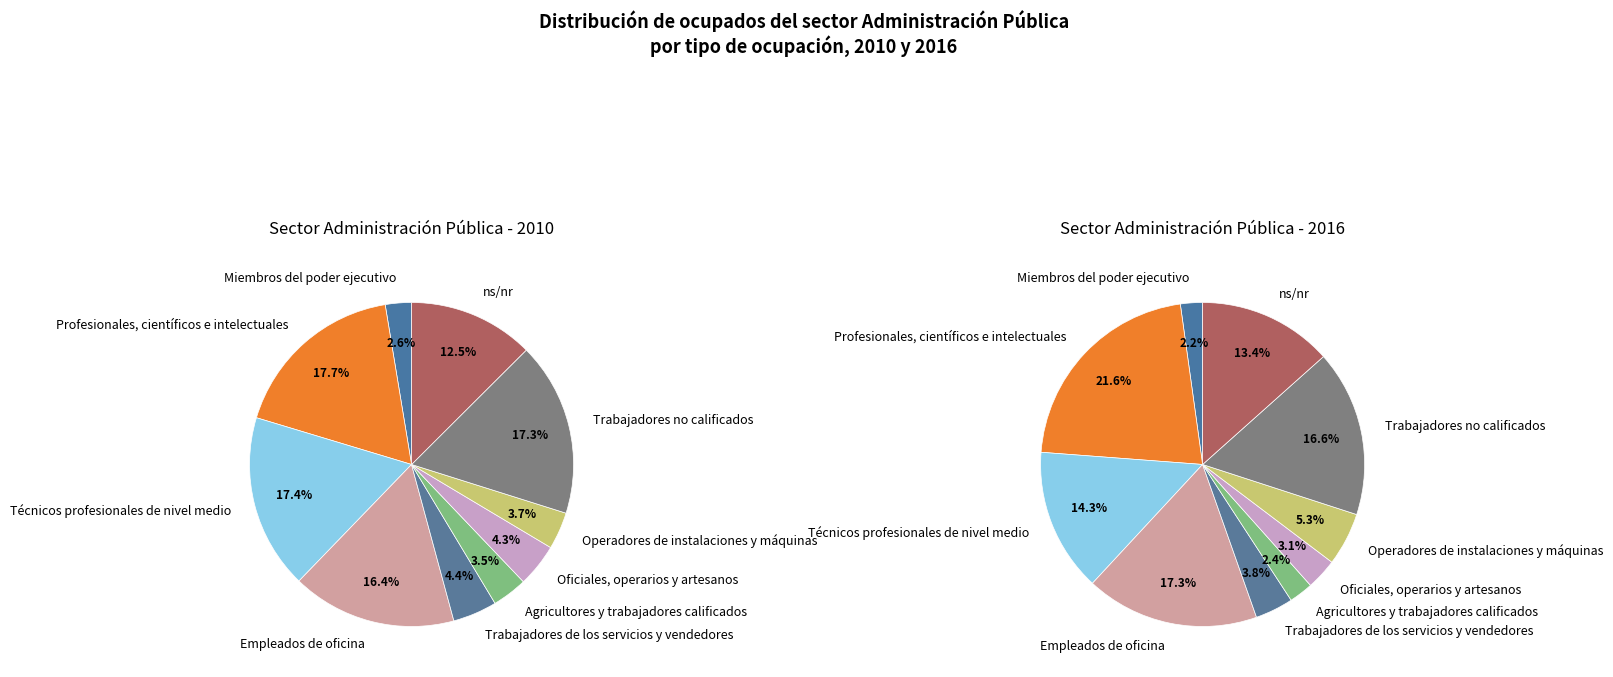

Count the number of slices in the pie.

10